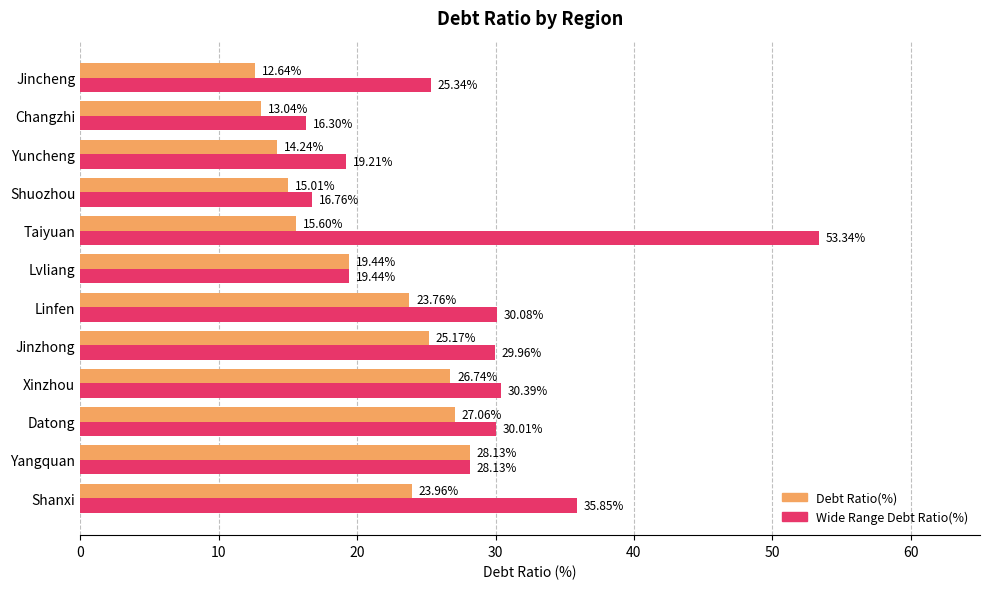

List the labels in order of Wide Range Debt Ratio(%) value, smallest first.

Changzhi, Shuozhou, Yuncheng, Lvliang, Jincheng, Yangquan, Jinzhong, Datong, Linfen, Xinzhou, Shanxi, Taiyuan